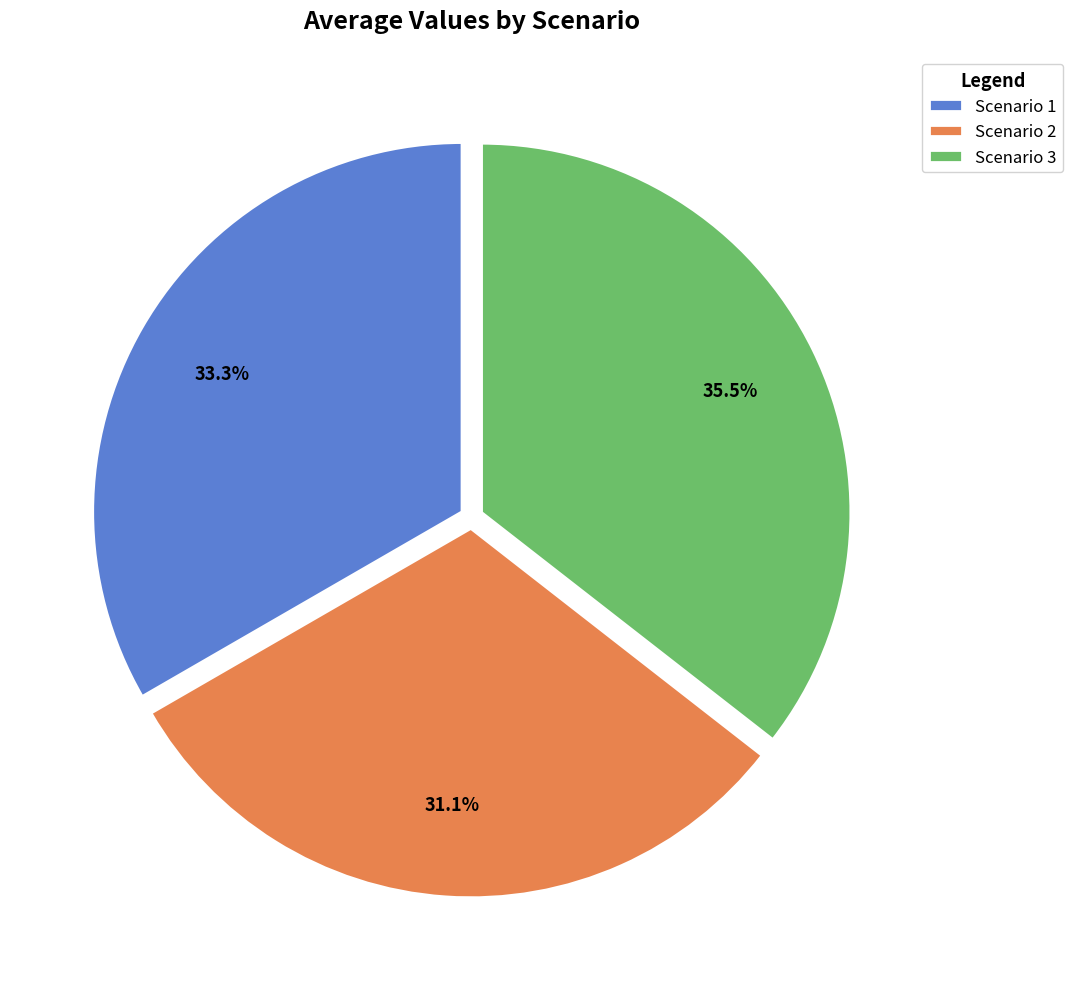

What portion of the pie excludes Scenario 1?

66.7%